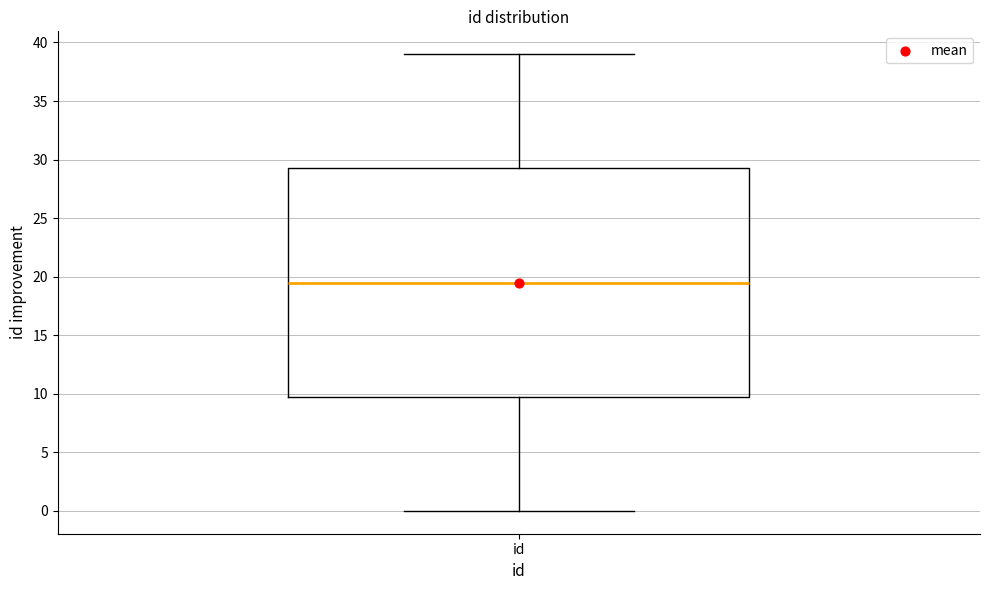

Where is the upper edge of the box for id on the y-axis? The values are not printed on the chart, so give them approximately, as read against the axis.

29.5